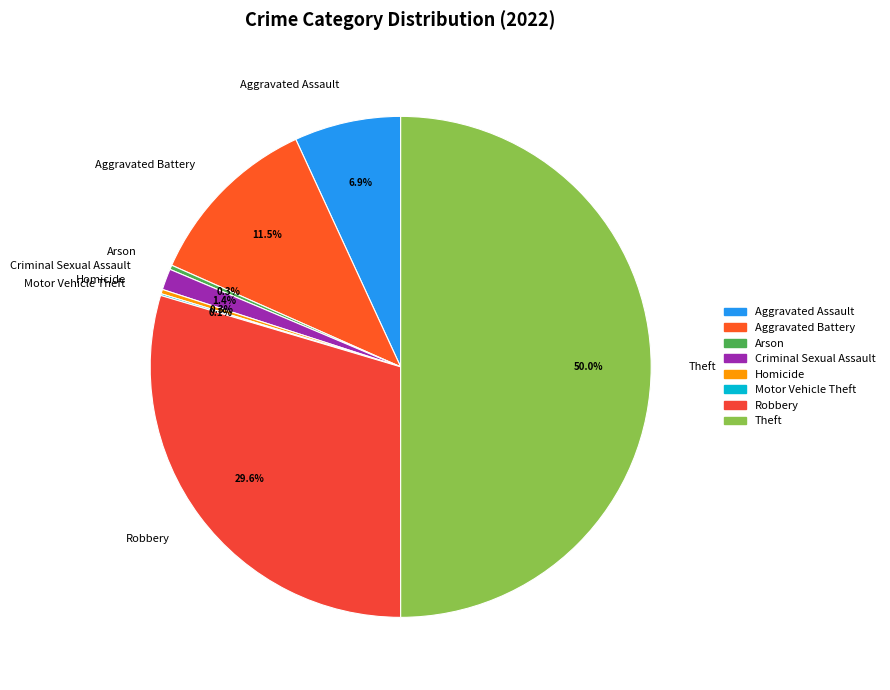

True or false: Robbery accounts for 30% of the total.

True